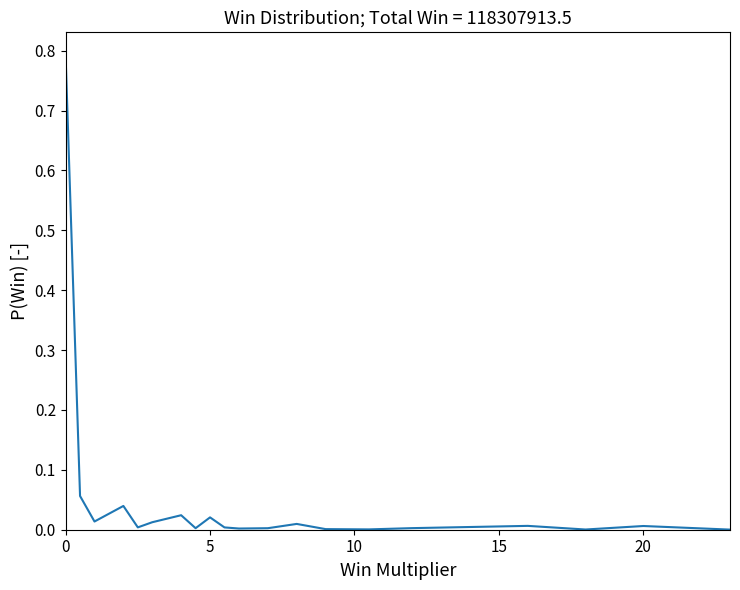

How many lines are shown in the chart?

1